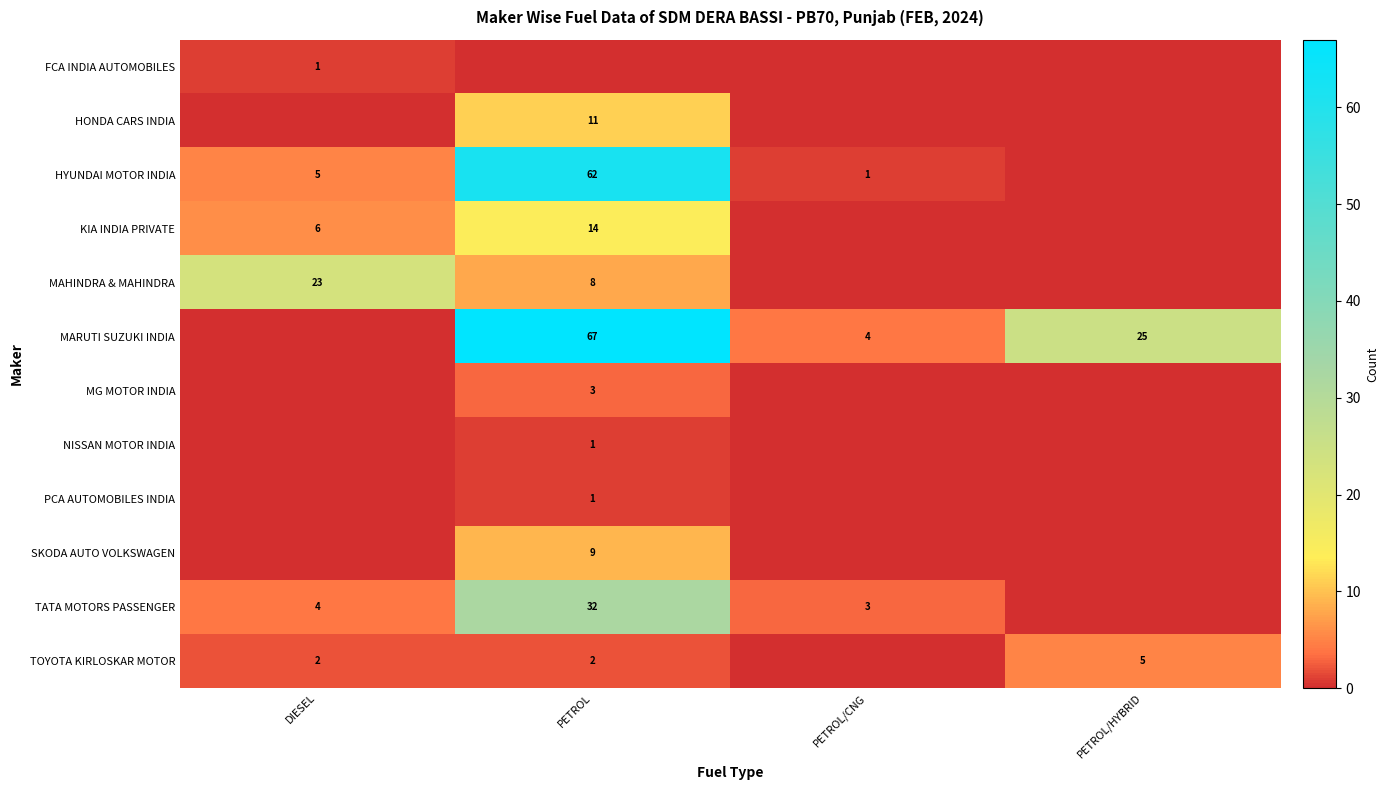

Is the value of MARUTI SUZUKI INDIA at PETROL/CNG greater than the value of MG MOTOR INDIA at PETROL?

Yes